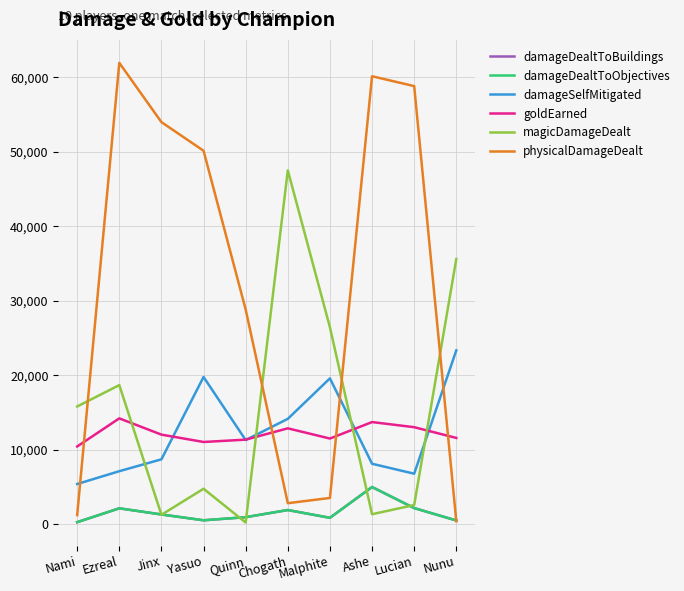

Is the value of physicalDamageDealt at Yasuo greater than the value of damageSelfMitigated at Nunu?

Yes